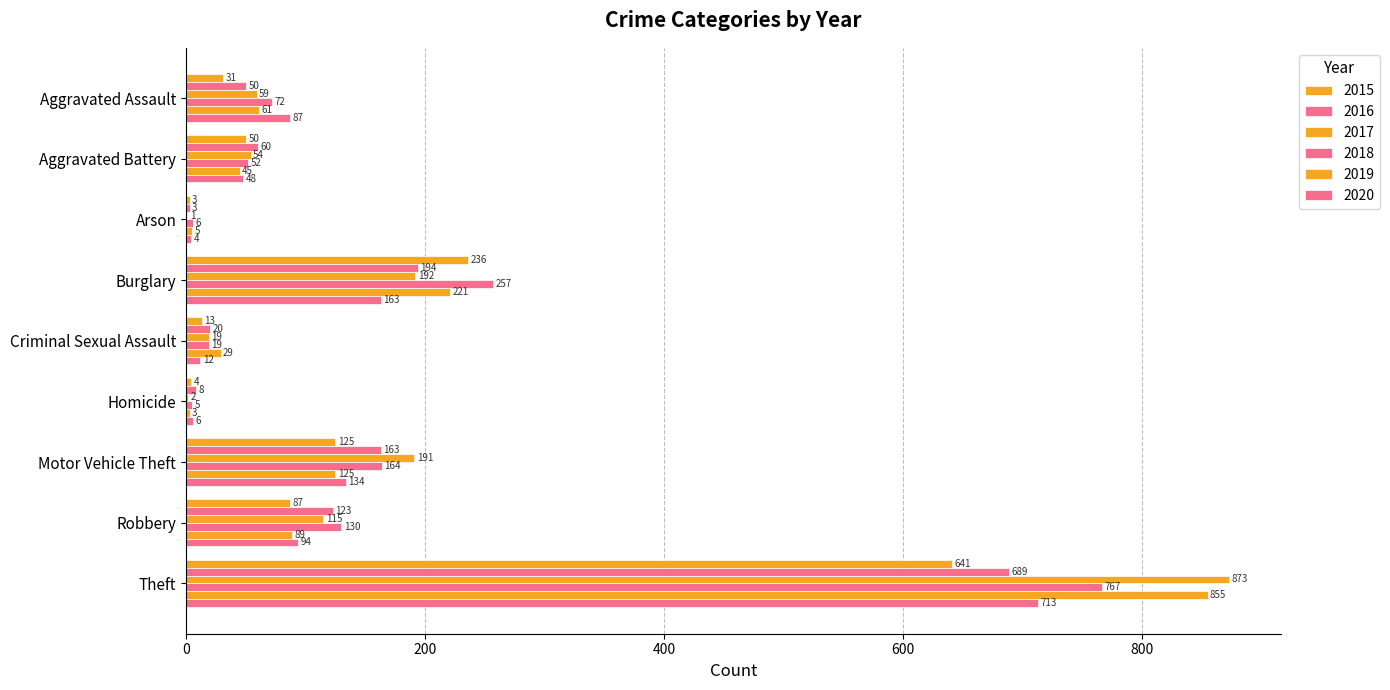

At which category does the chart reach its peak across all series?

Theft